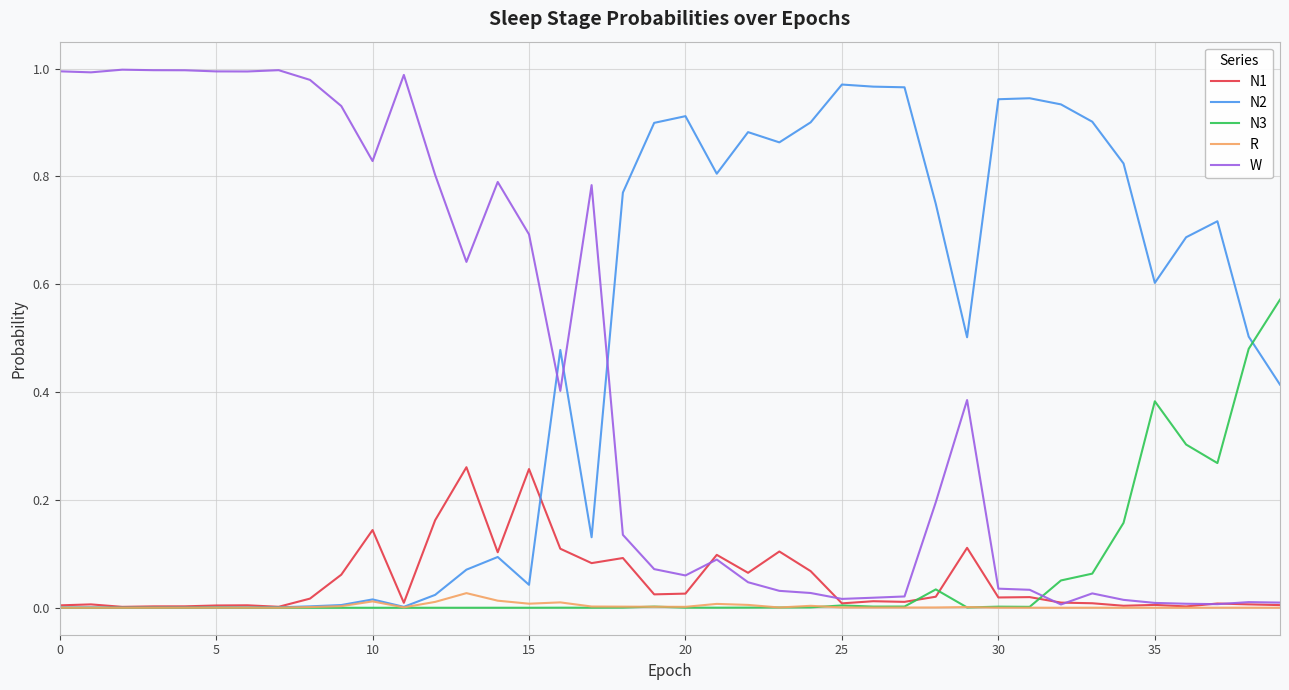

After their last crossing, which series has the higher values: W or N2?

N2